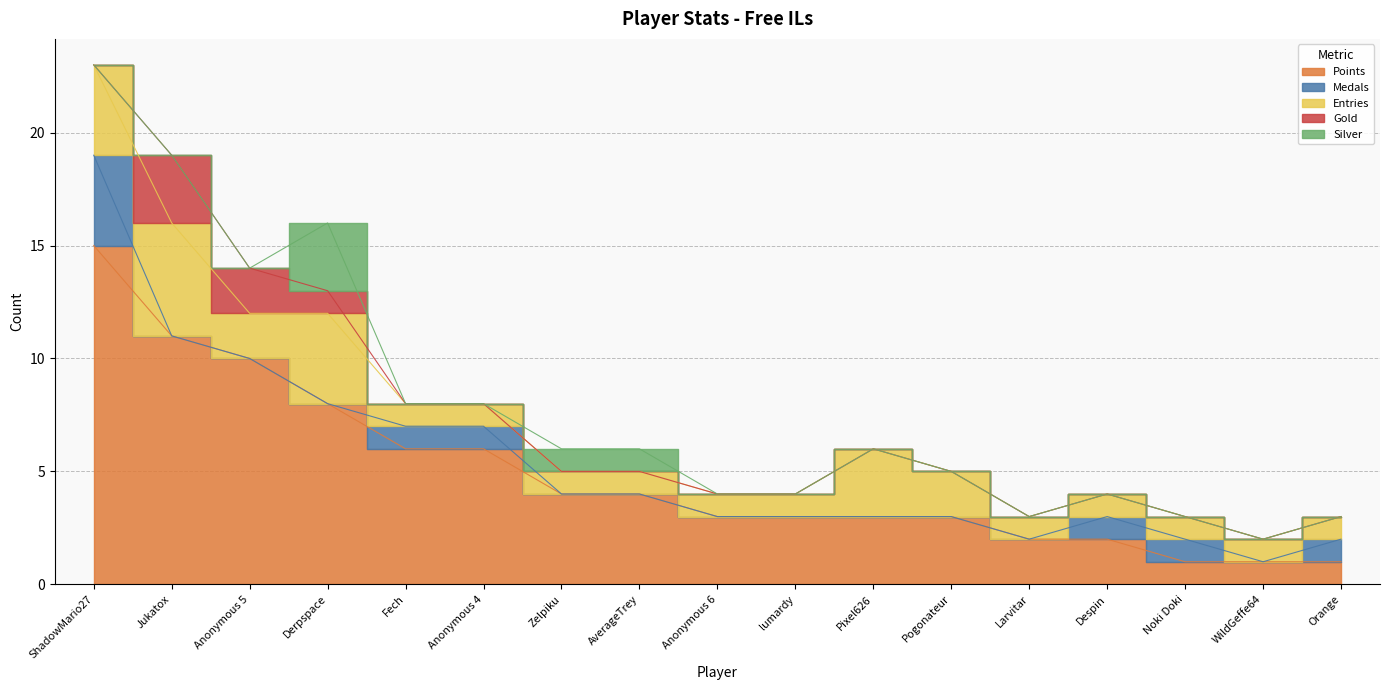

Between which two adjacent categories do Silver and Gold first intersect?

Anonymous 5 and Derpspace